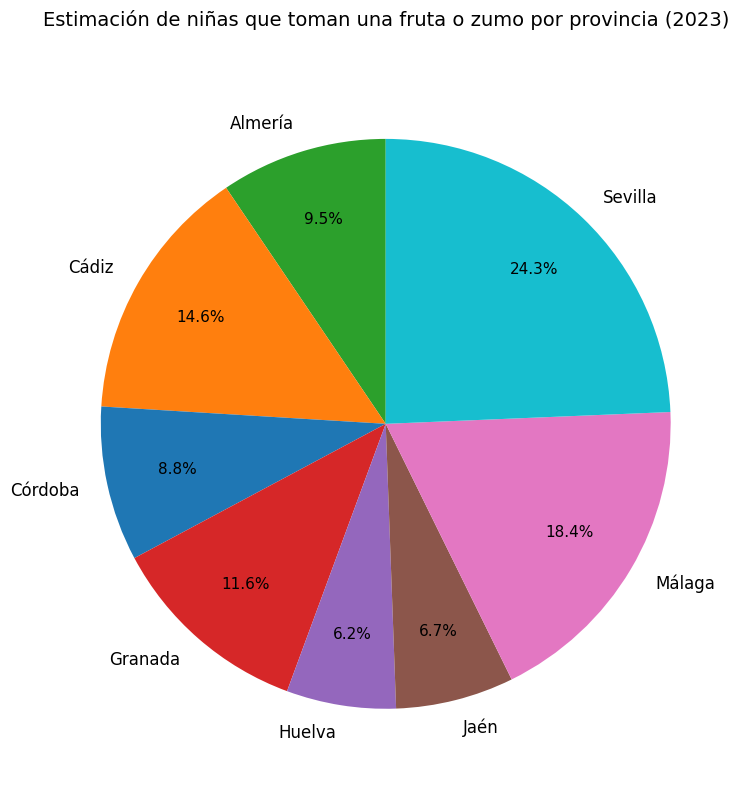

Which slice is the largest?

Sevilla